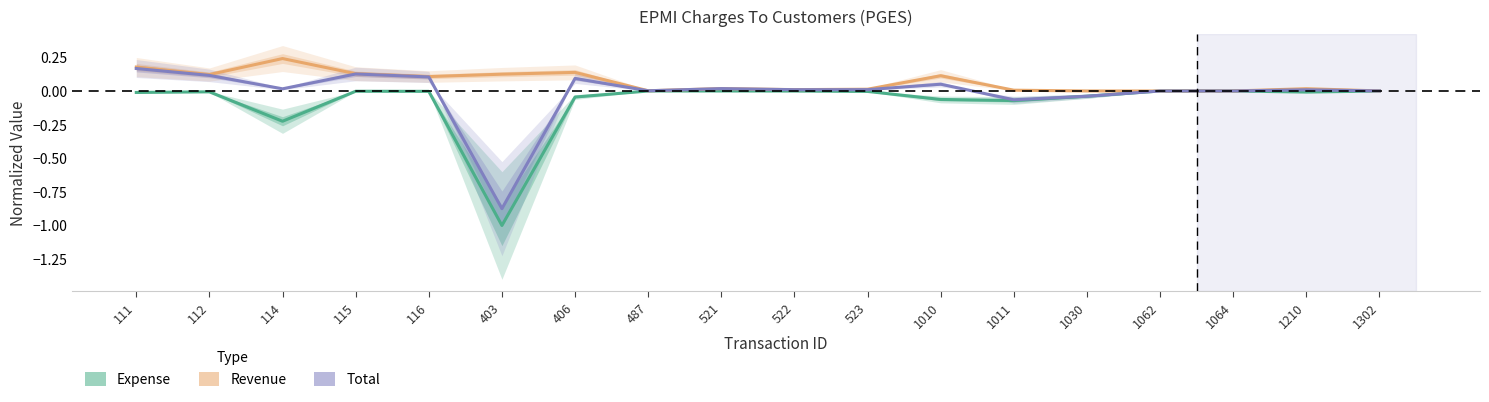

True or false: Total has more than 0 points higher than both neighbors.

True